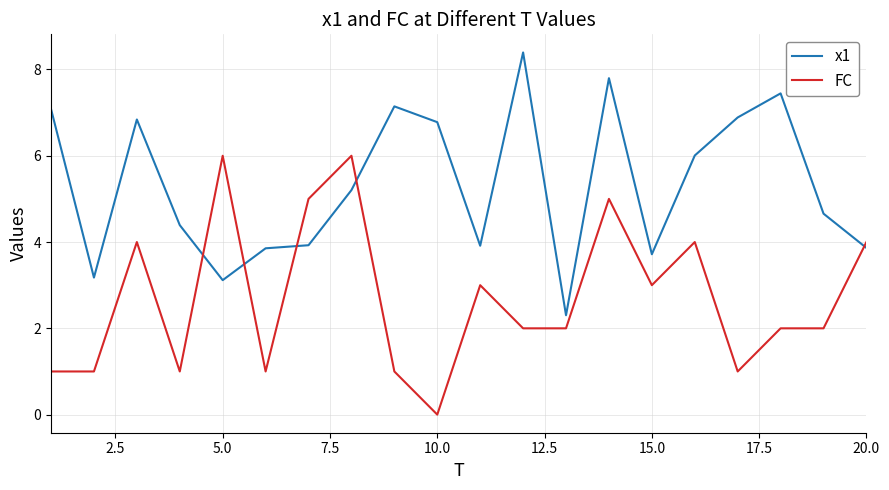

True or false: x1 has more than 0 points higher than both neighbors.

True